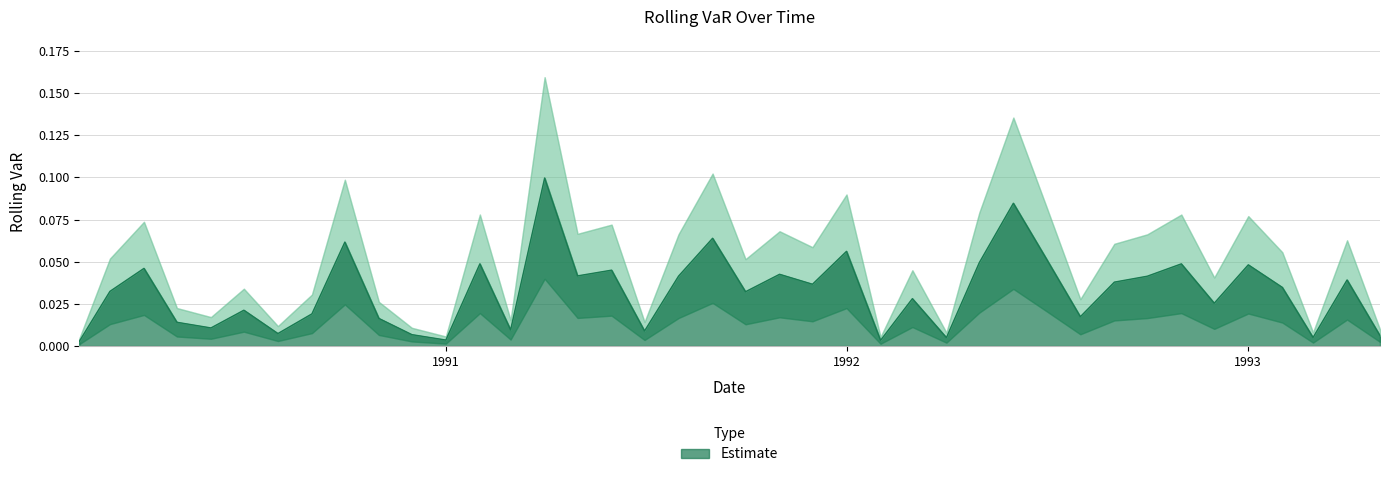

List the labels in order of value, largest first.

1991-04-01, 1992-06-01, 1991-09-01, 1990-10-01, 1992-01-01, 1992-07-01, 1992-05-01, 1991-02-01, 1992-11-01, 1993-01-01, 1990-04-01, 1991-06-01, 1991-11-01, 1991-05-01, 1991-08-01, 1992-10-01, 1993-04-01, 1992-09-01, 1991-12-01, 1993-02-01, 1990-03-01, 1991-10-01, 1992-03-01, 1992-12-01, 1990-07-01, 1990-09-01, 1992-08-01, 1990-11-01, 1990-05-01, 1990-06-01, 1991-03-01, 1991-07-01, 1990-08-01, 1990-12-01, 1993-05-01, 1993-03-01, 1992-04-01, 1991-01-01, 1992-02-01, 1990-02-01